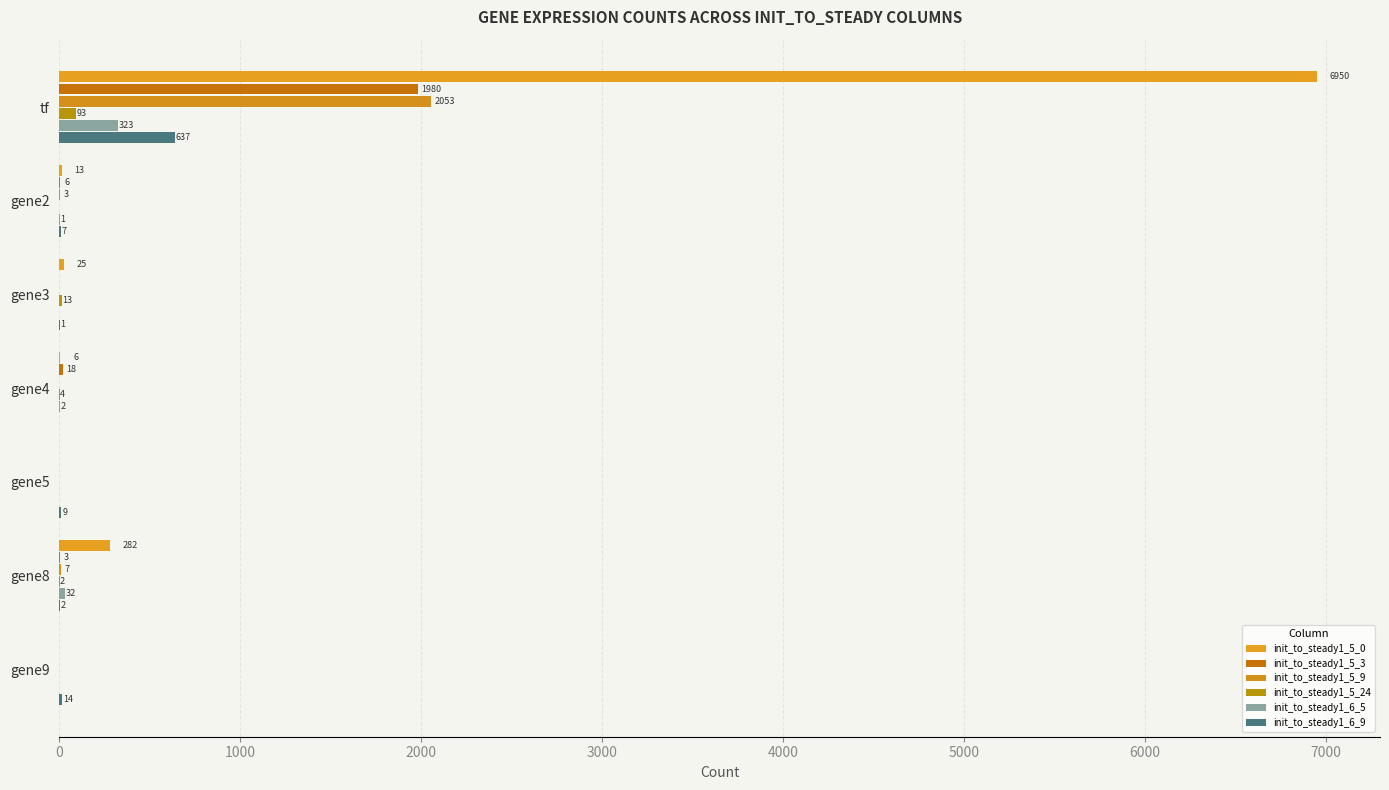

Count the number of data series in this chart.

6